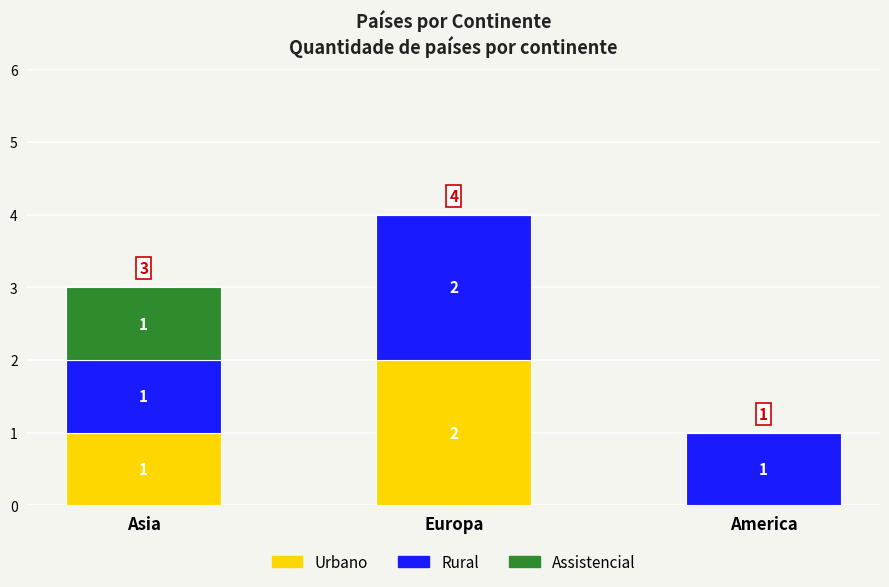

Are the bars horizontal?

No